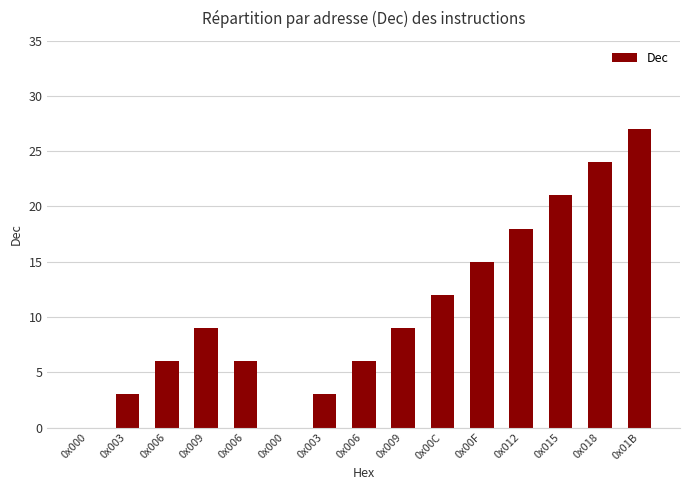

The chart shows a value of 6 at 0x006. True or false?

True